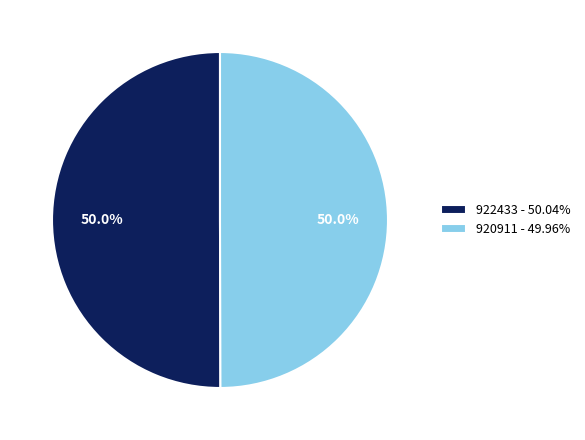

What is the ratio of the value at 922433 - 50.04% to the value at 920911 - 49.96%?

1.0